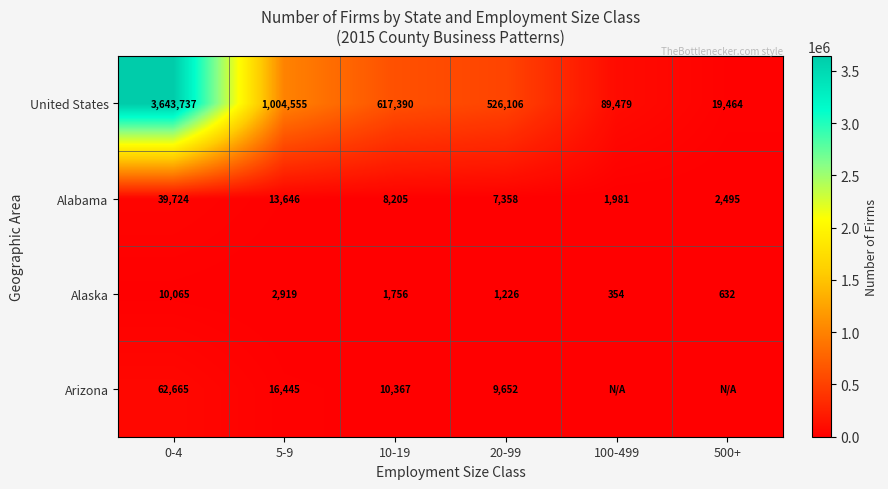

The value of Alabama at 500+ is 2495. True or false?

True